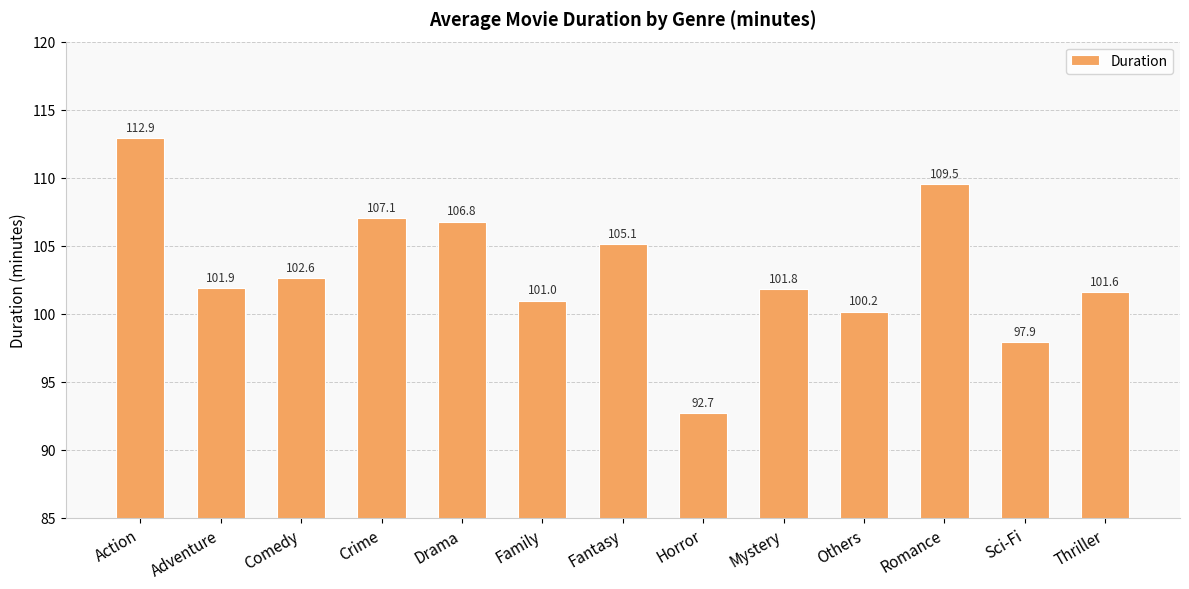

The chart shows a value of 184.3 at Drama. True or false?

False